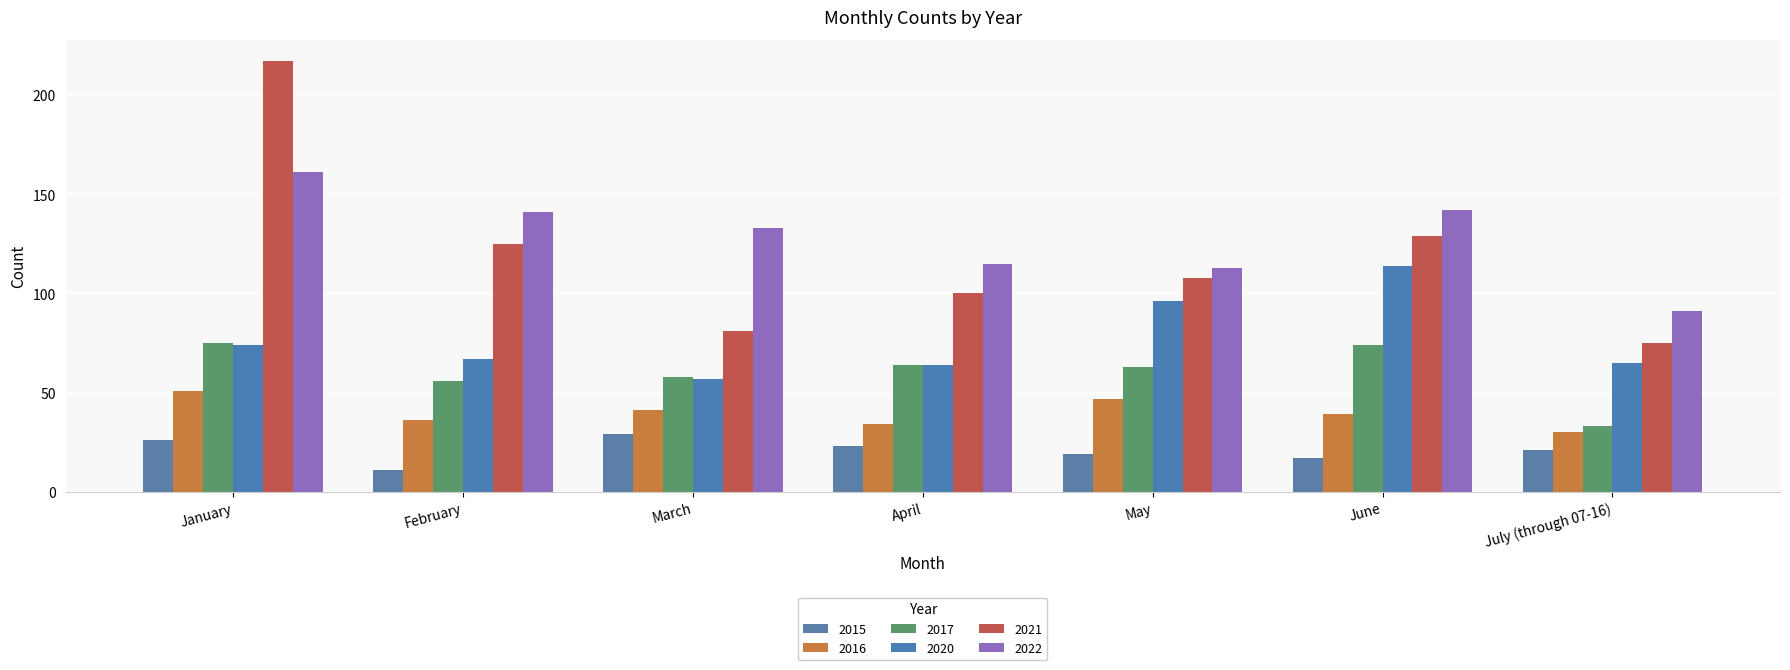

What is the smallest value displayed?

11